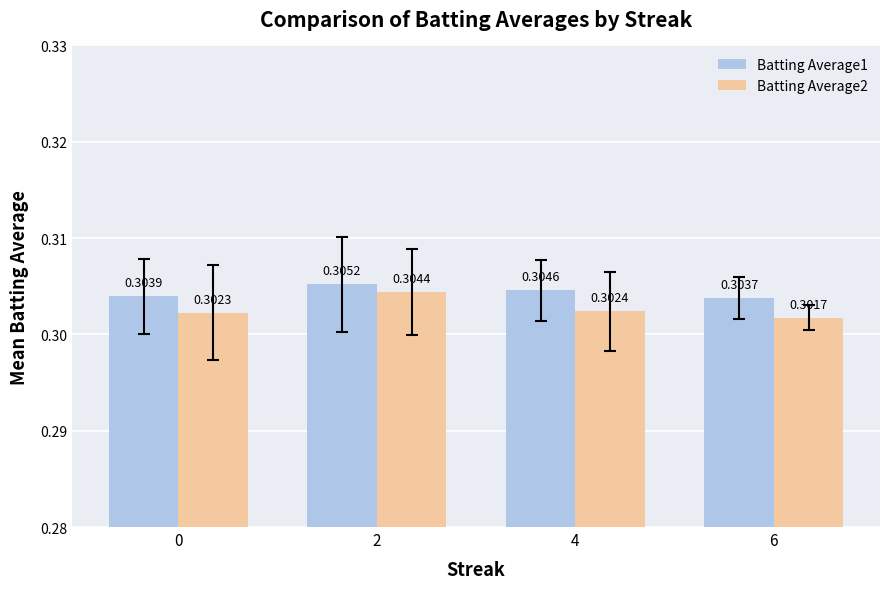

Which series changed the most between 2 and 4?

Batting Average2